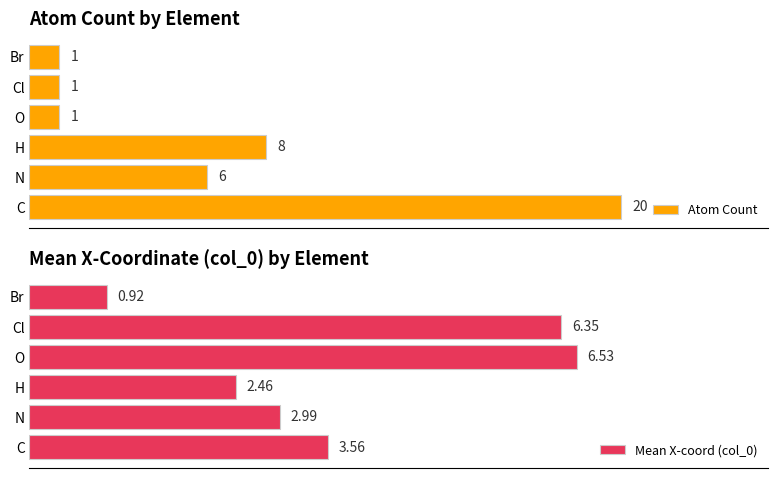

Where is Atom Count nearest to the value 10?

H